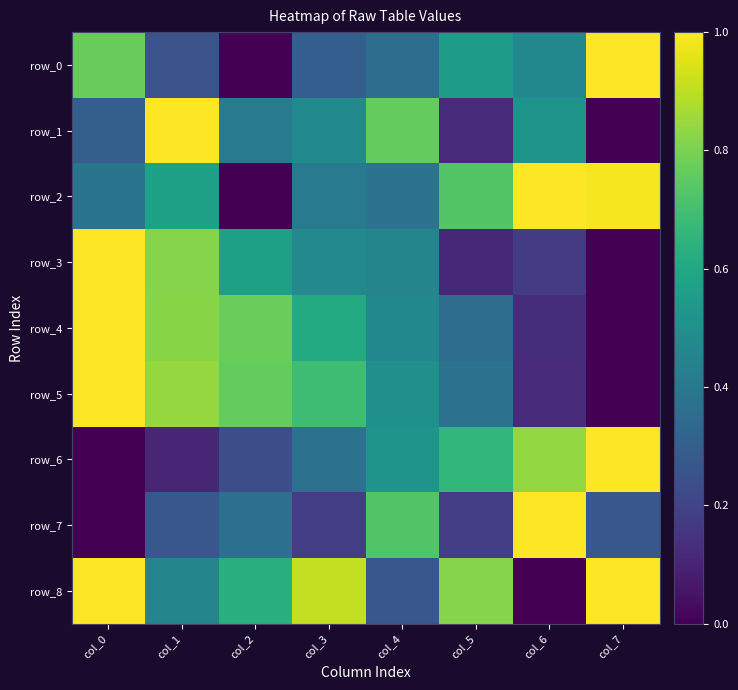

Rank the series at col_2 from lowest to highest value.

row_0, row_2, row_6, row_7, row_1, row_3, row_8, row_5, row_4